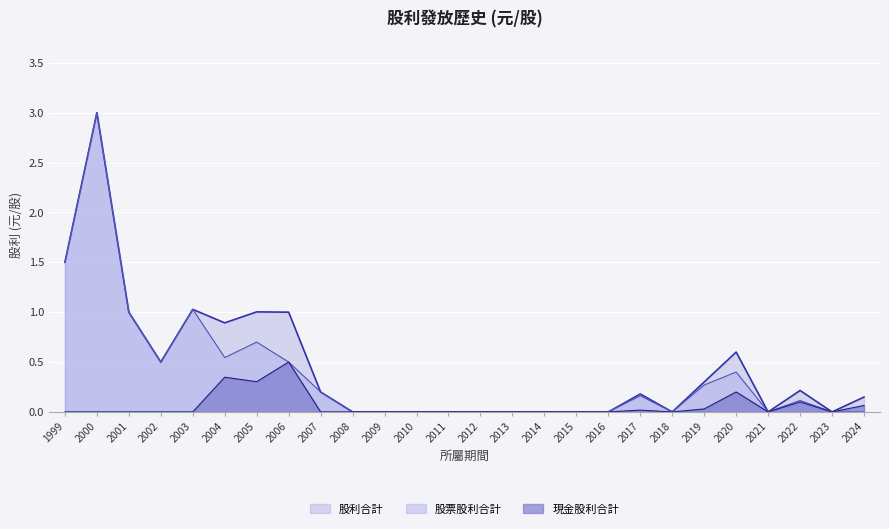

Count the number of categories in the chart.

26